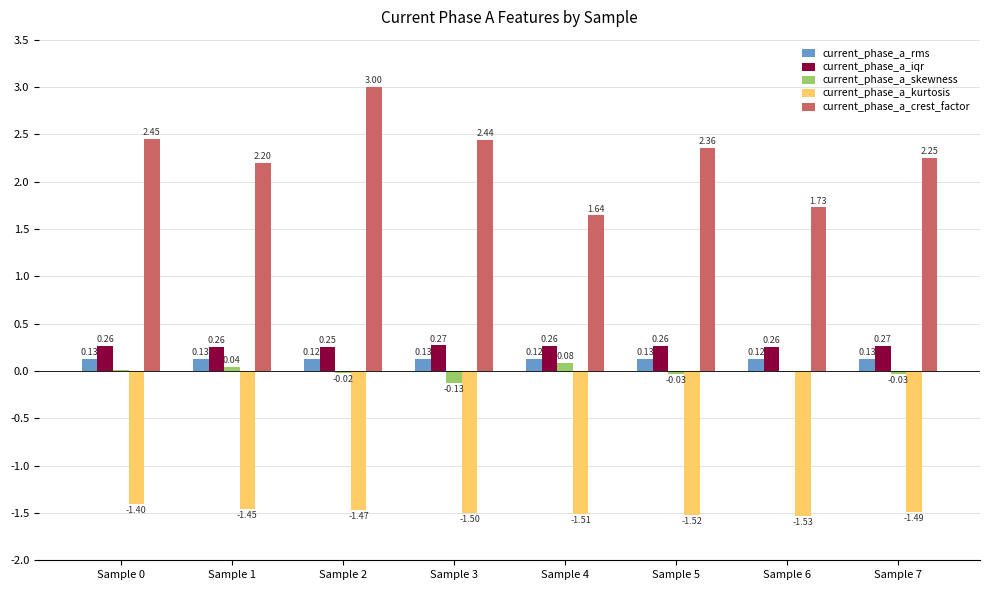

At which category is the sum across all series the highest?

Sample 2